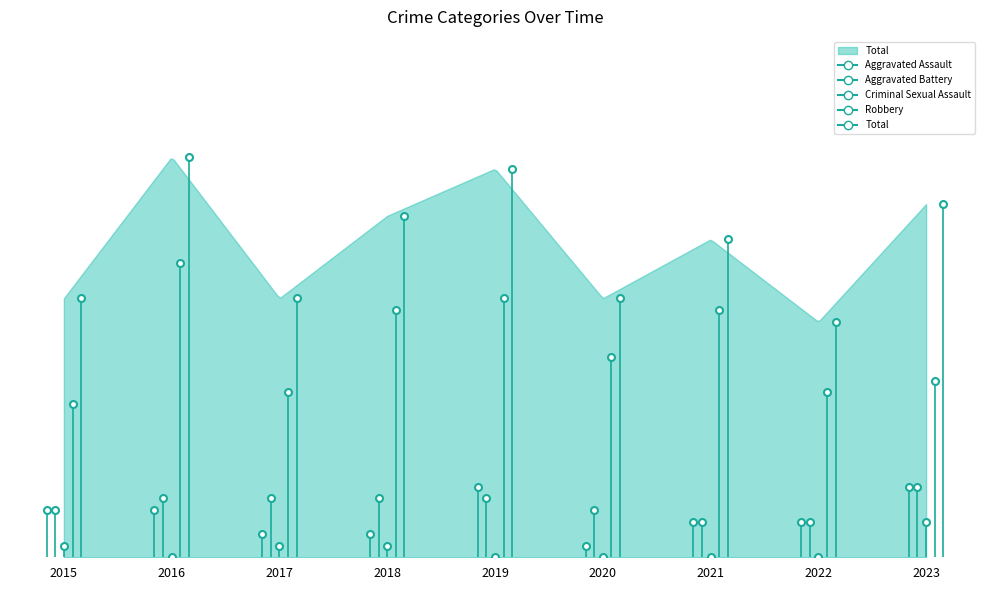

How many lines are shown in the chart?

5